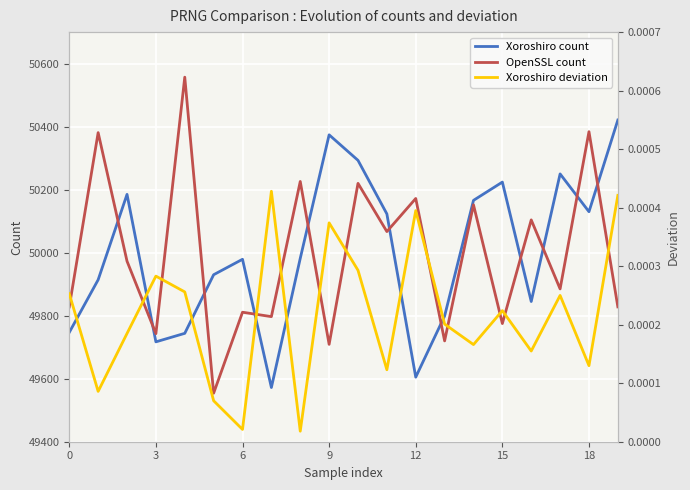

Does the chart display data point markers on the line(s)?

No